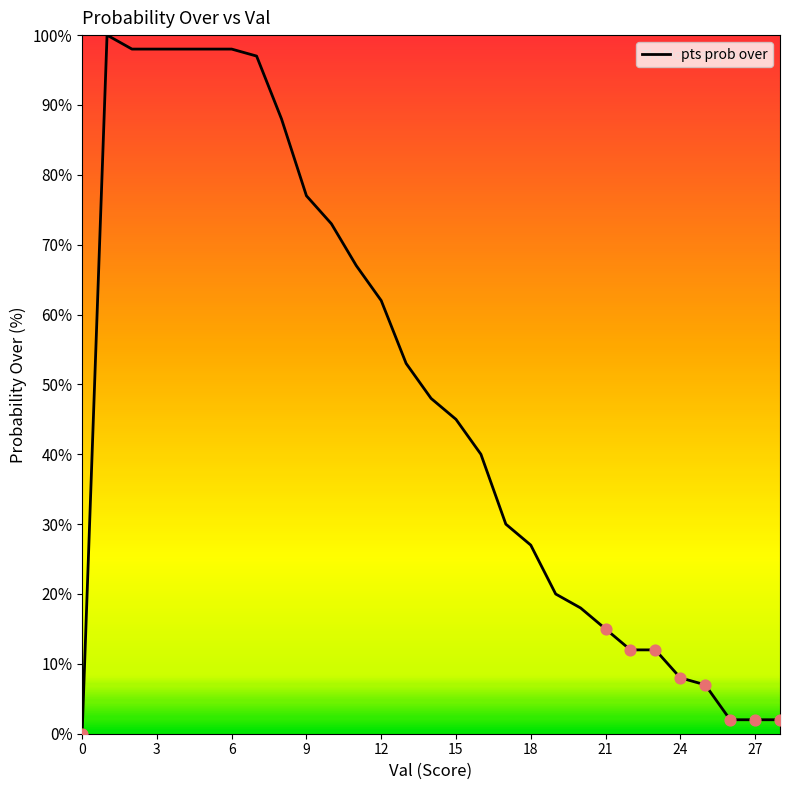

What is the greatest value displayed?

100